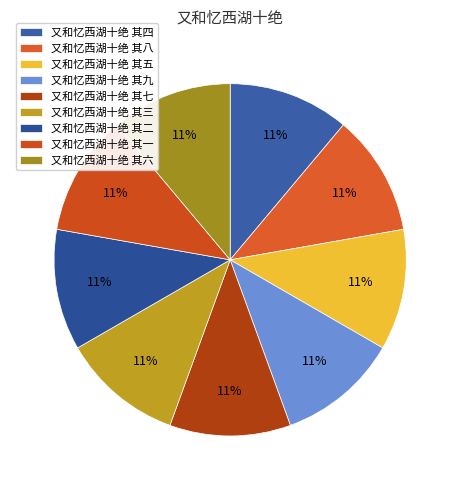

What portion of the pie excludes 又和忆西湖十绝 其一?

88.9%